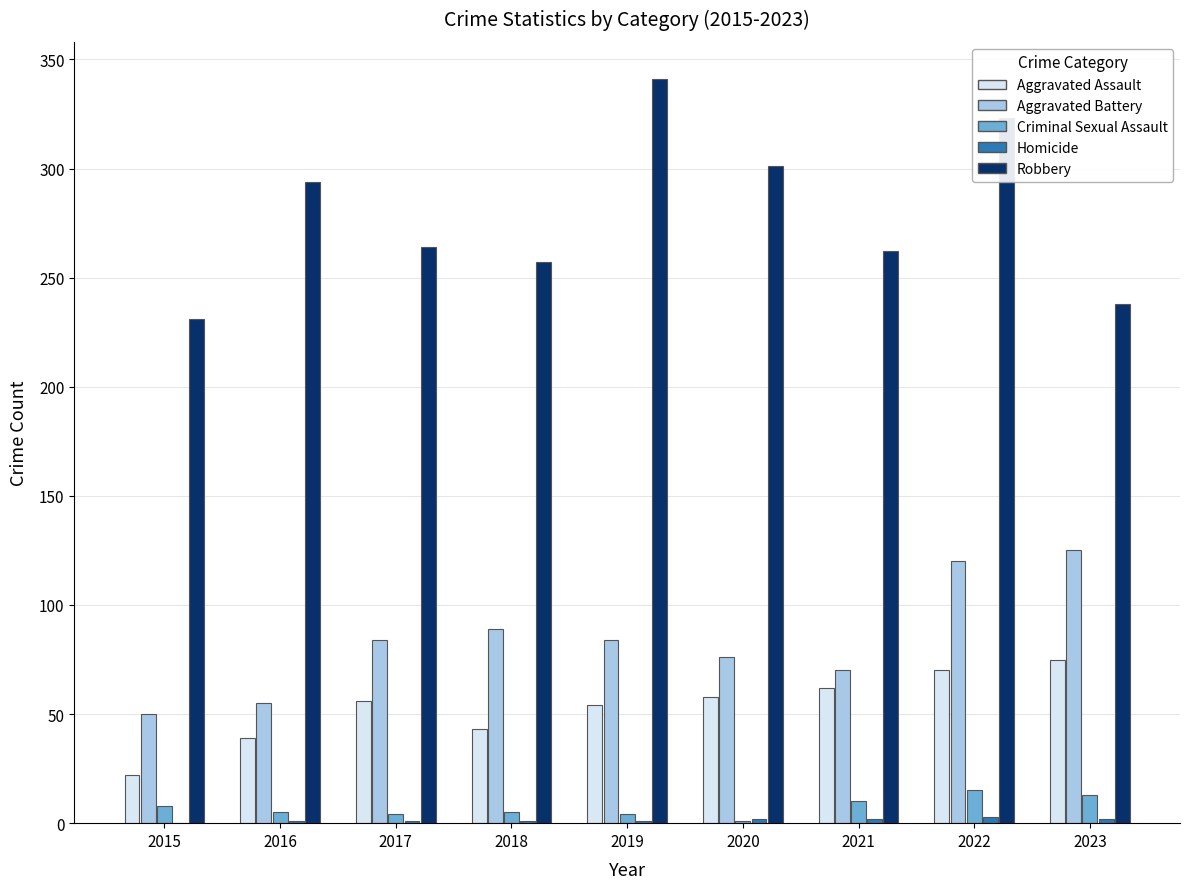

Which category has the highest value across all series?

2019